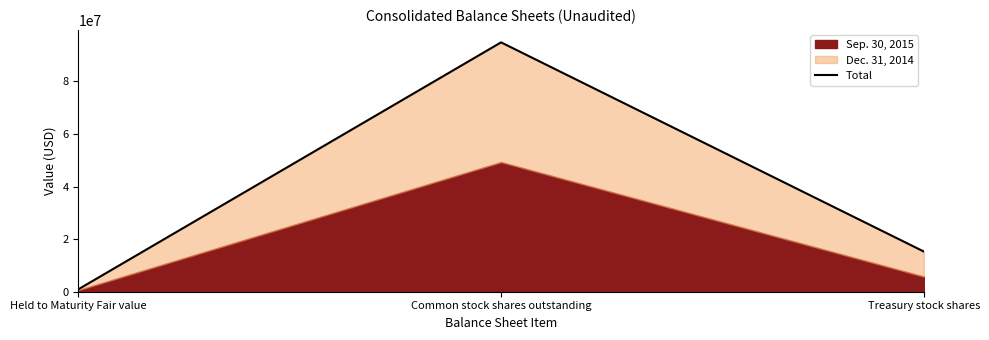

True or false: the data shows 7176707 at Treasury stock shares.

False